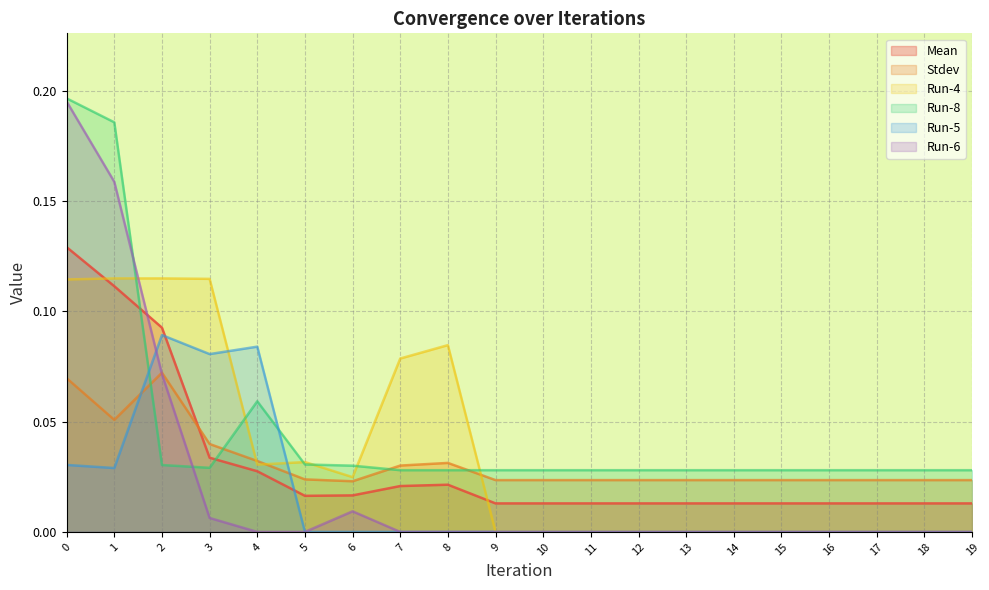

How many series are shown in this chart?

6